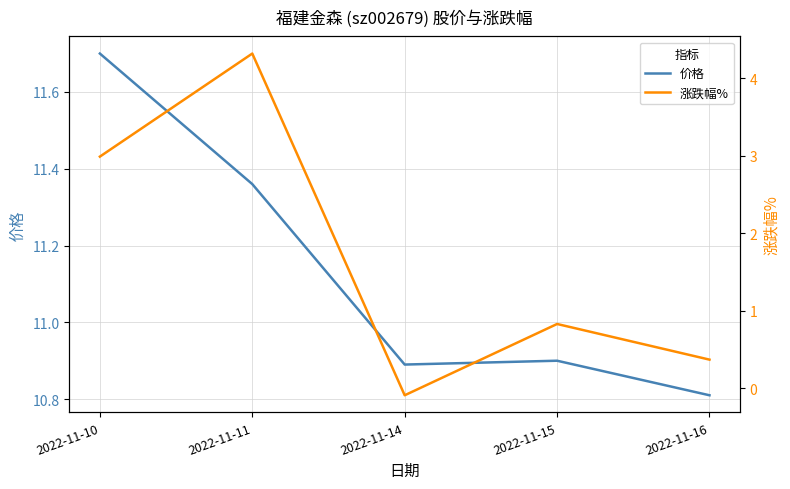

At which category is the sum across all series the highest?

2022-11-11